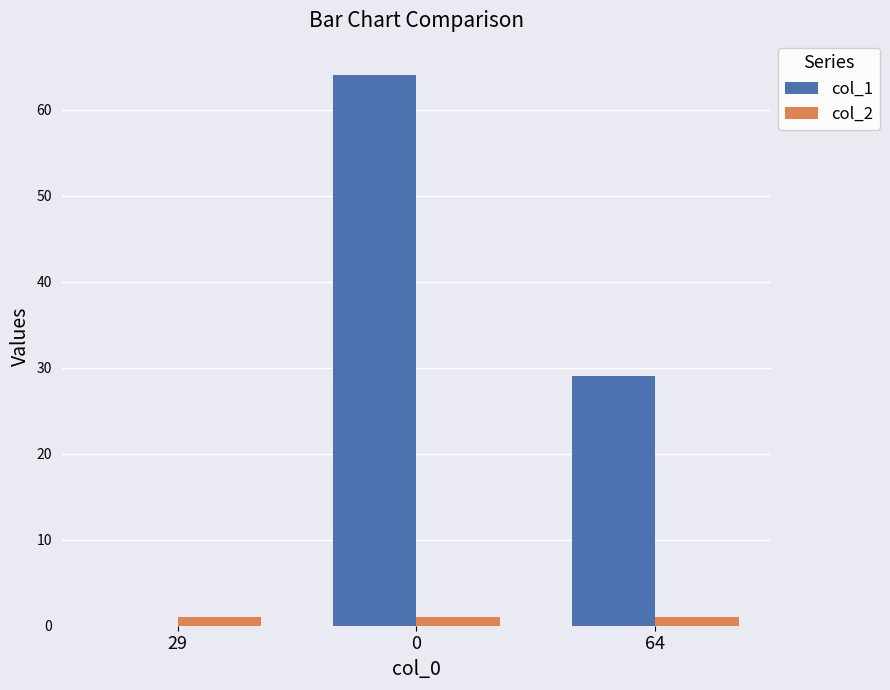

Count the number of data series in this chart.

2